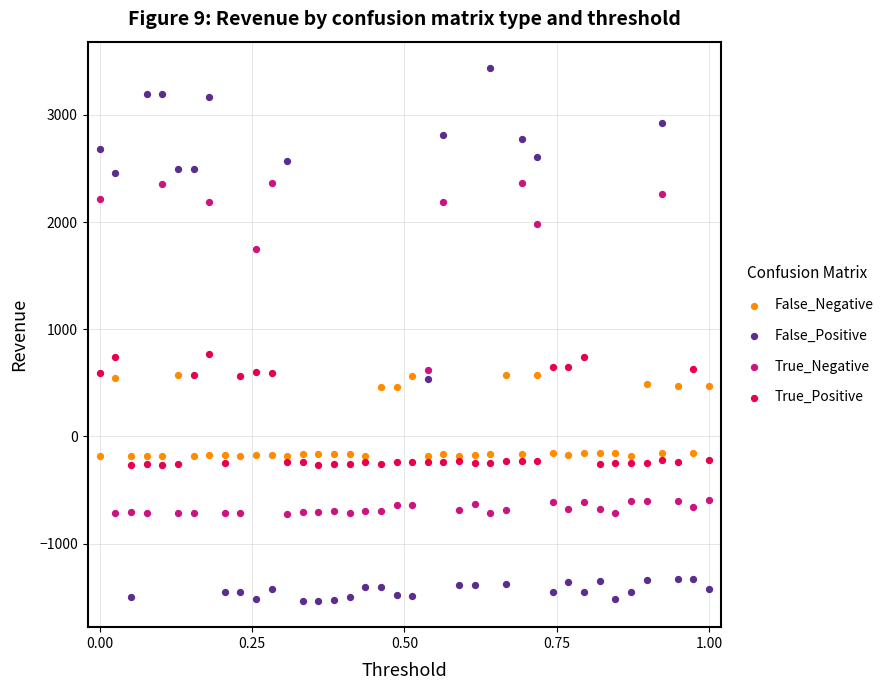

Which series has the widest spread of Y values?

False_Positive